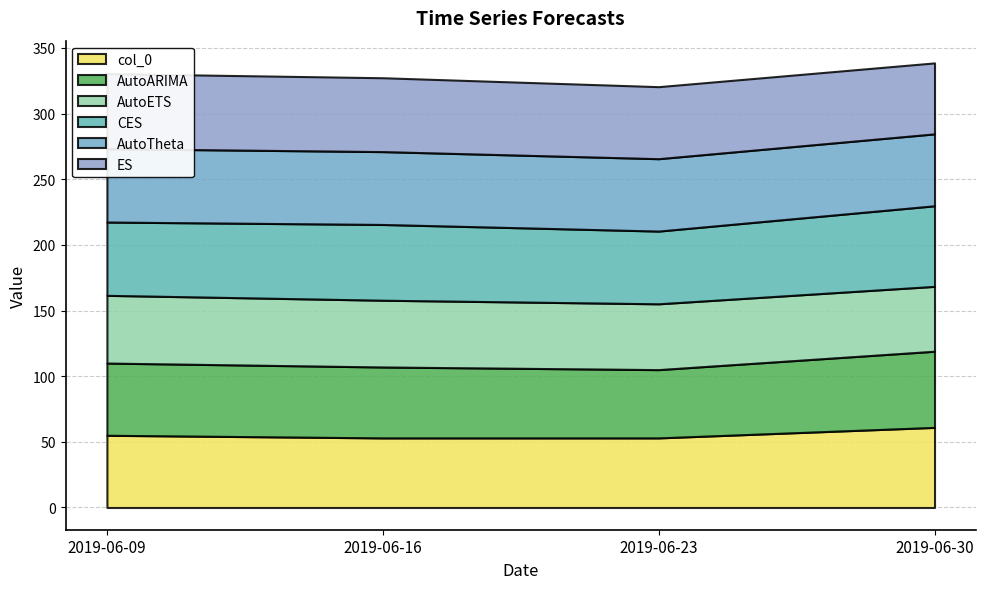

How many data points in AutoETS are above 50?

3